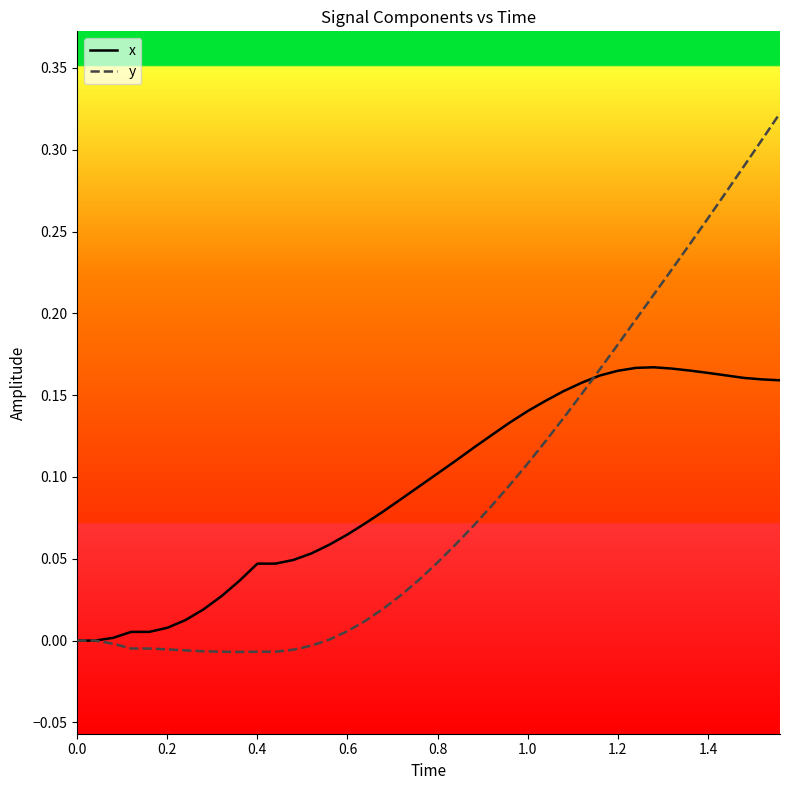

Which series has the widest spread of values?

y